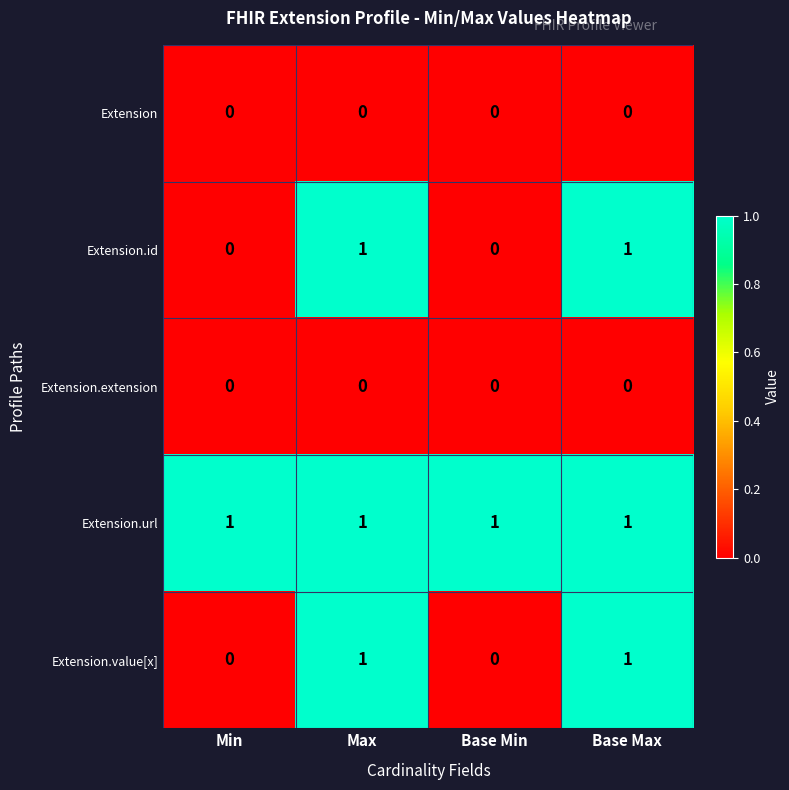

How many Extension.id values are between 0 and 1?

4